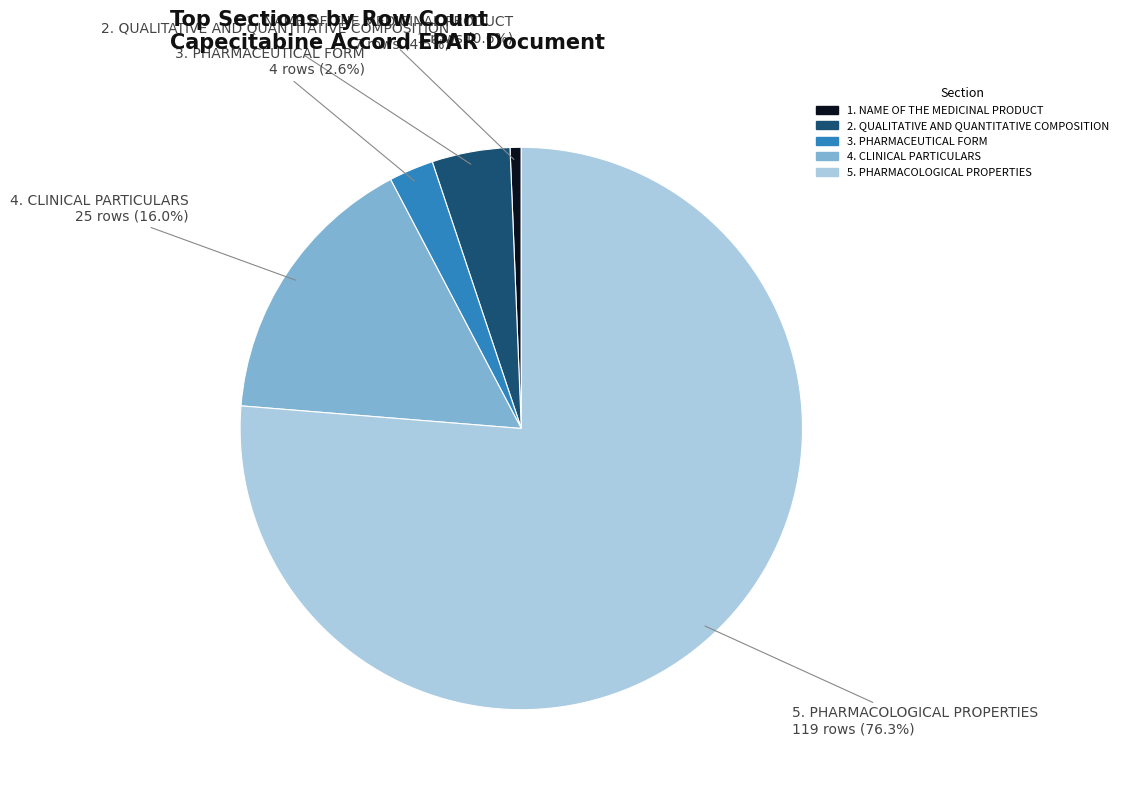

To the nearest percent, what percentage of the pie is 1. NAME OF THE MEDICINAL PRODUCT?

1%